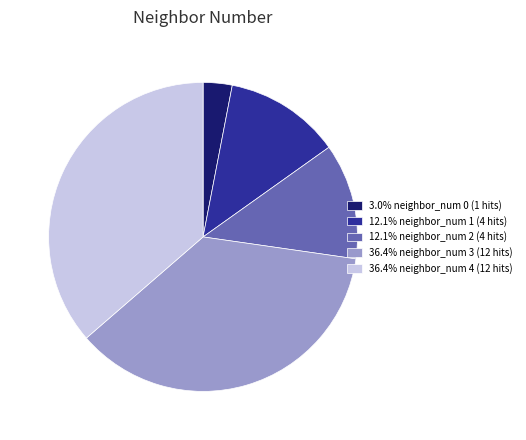

How many segments does this pie chart have?

5